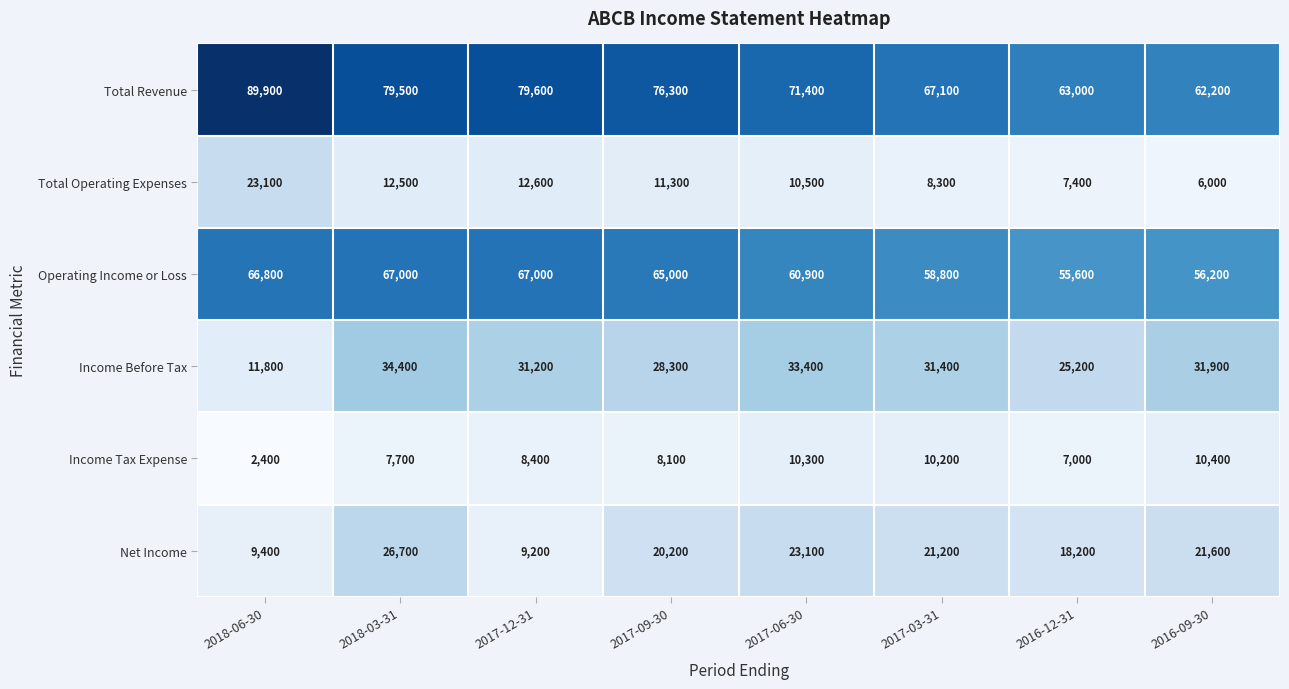

Count the number of categories in the chart.

8